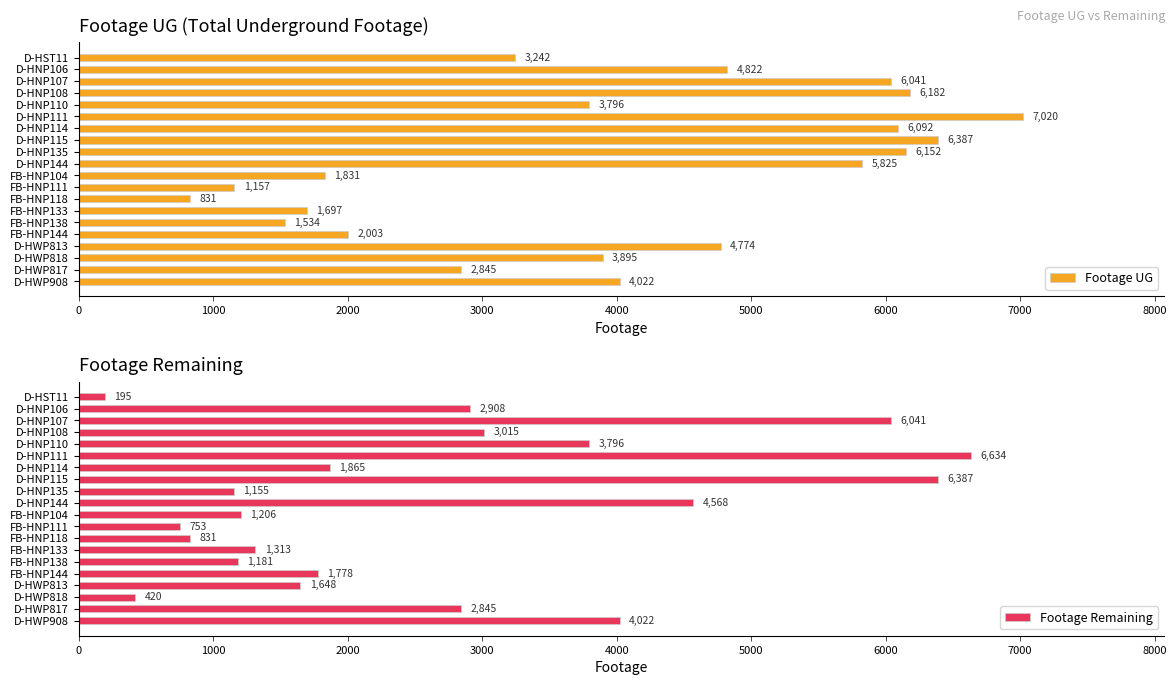

Read the Footage UG value at D-HWP908.

4022